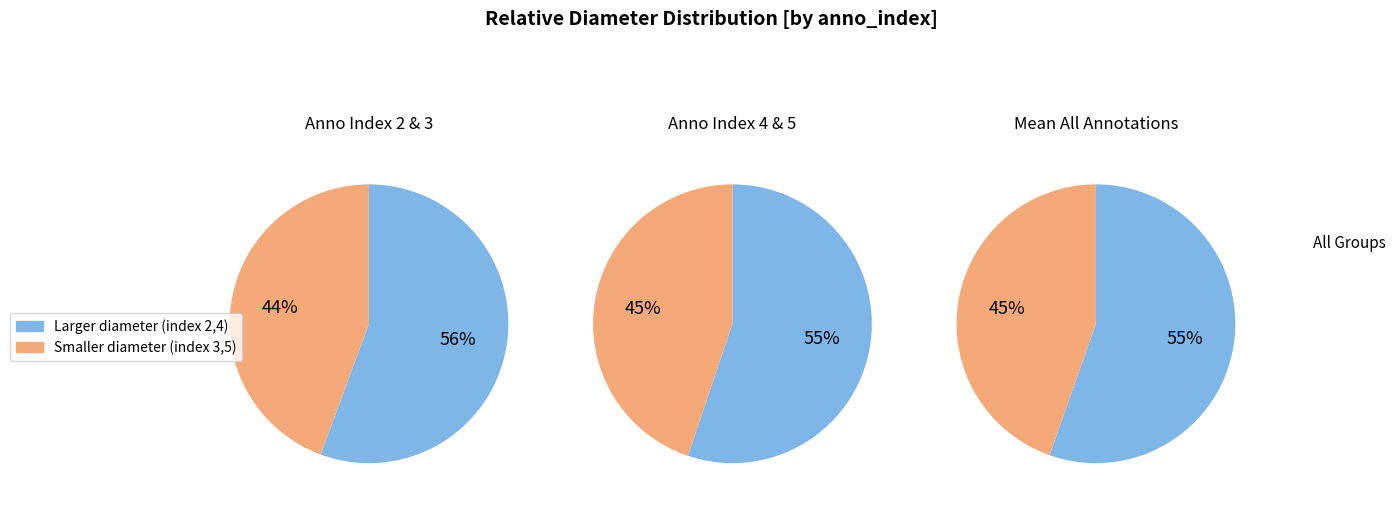

The 3 slice represents 10% of the pie. True or false?

False